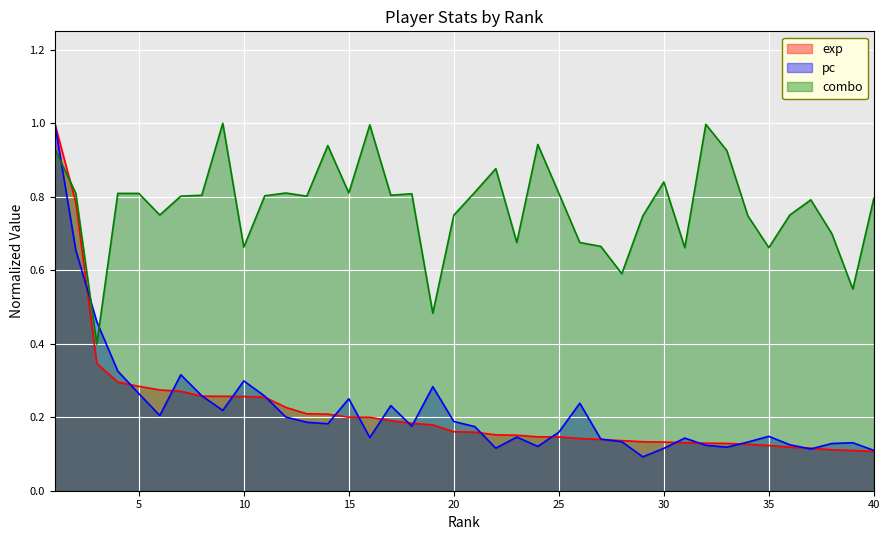

How many lines are shown in the chart?

3